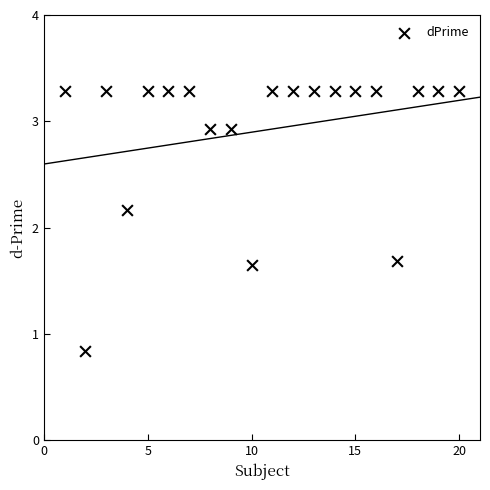

What is the range of Y values (max minus min)?

2.4